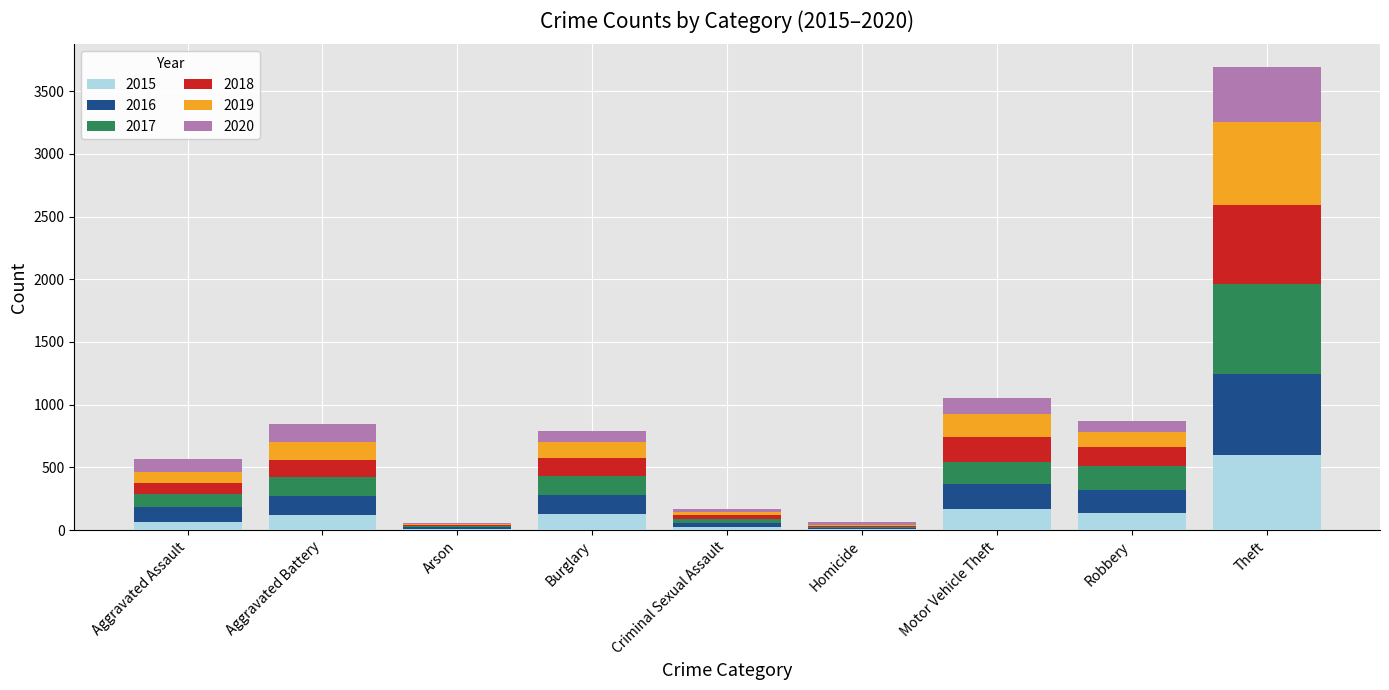

At which label does 2015 reach its peak?

Theft